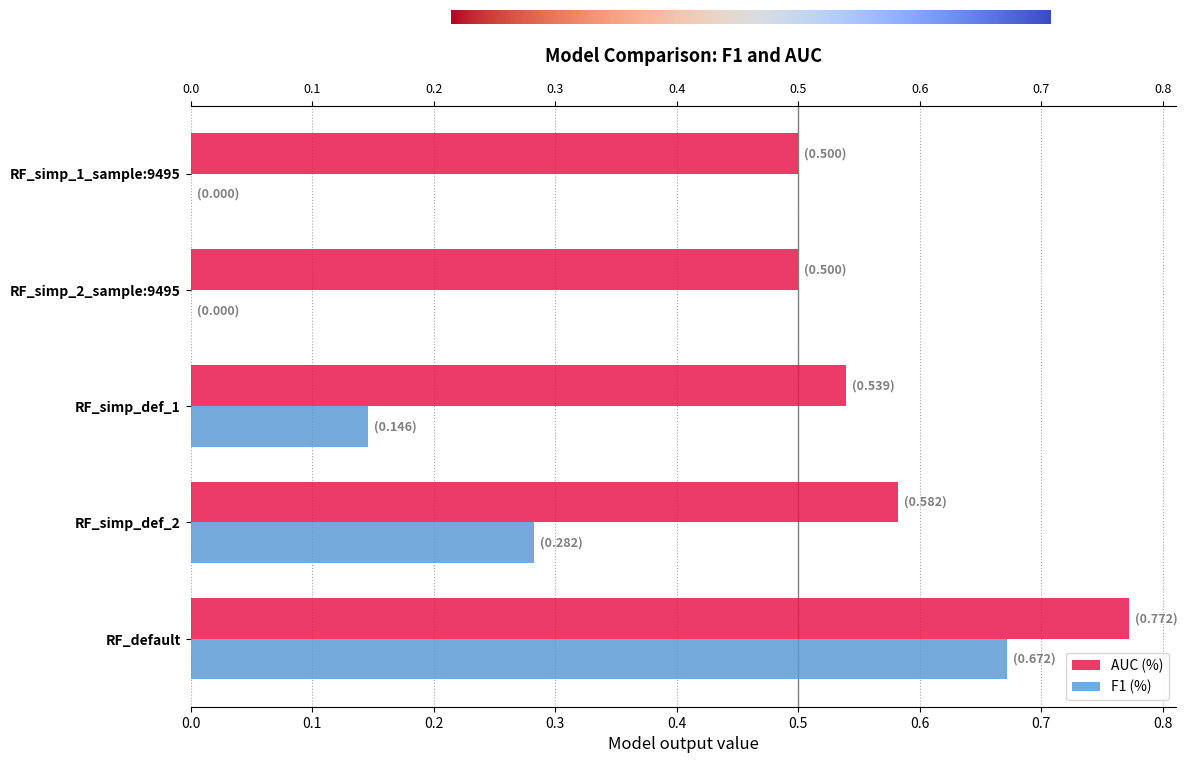

What is the difference between the maximum and minimum values in the F1 (%) series?

0.7